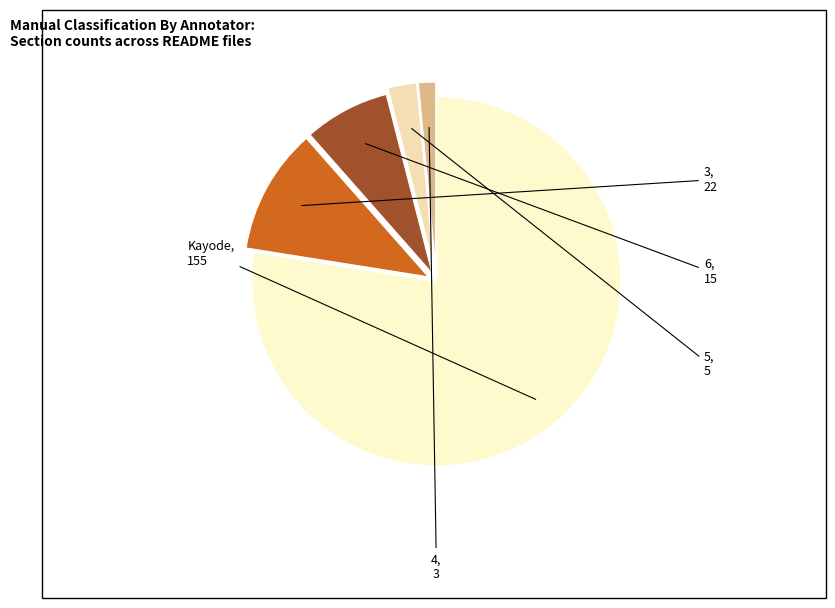

Is Kayode the majority of the pie?

Yes